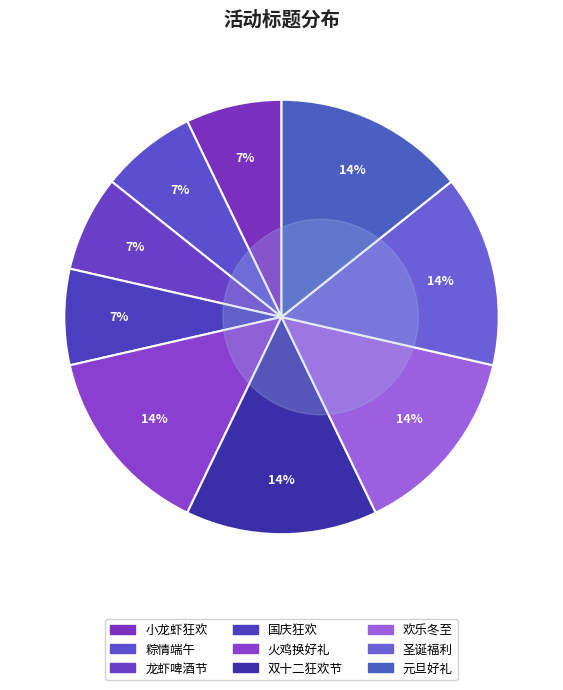

Which category has the biggest portion of the pie?

火鸡换好礼